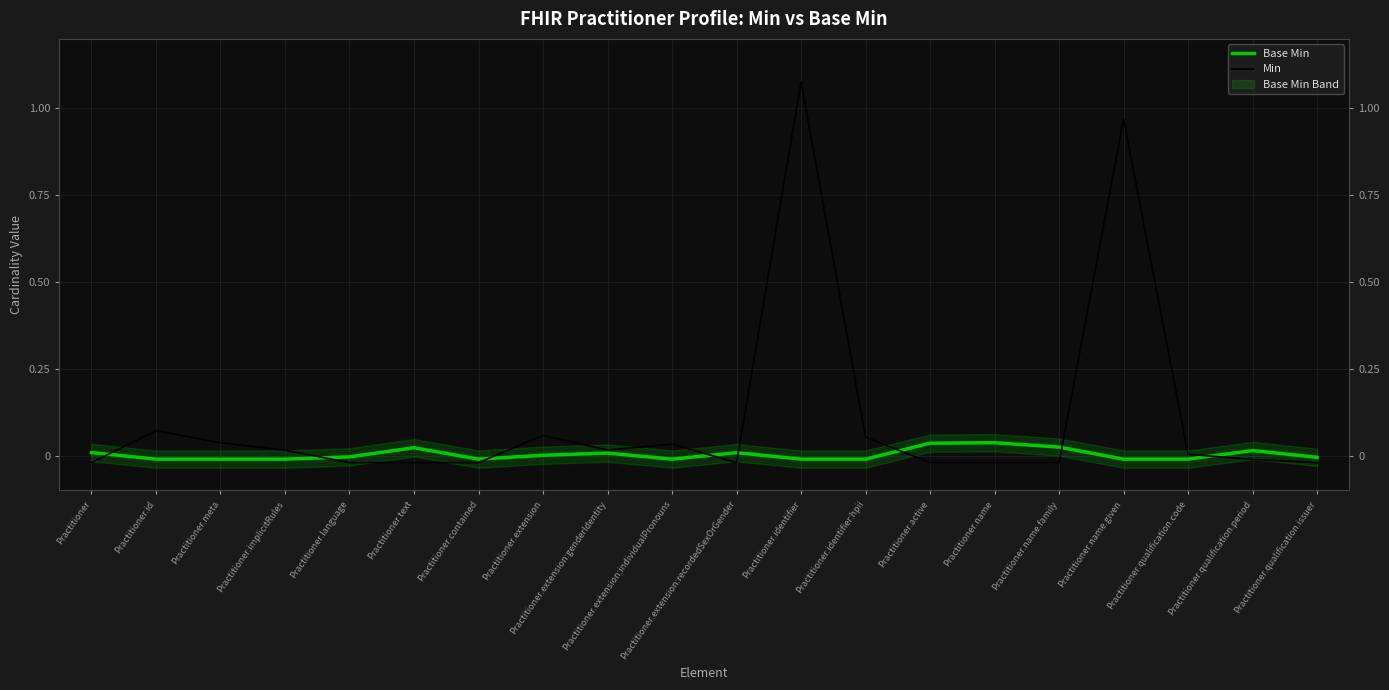

Where is Base Min nearest to the value 0?

Practitioner.extension